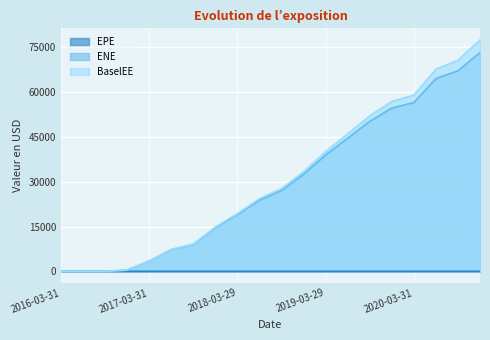

Where does the ENE series first go above 27074?

2018-09-28